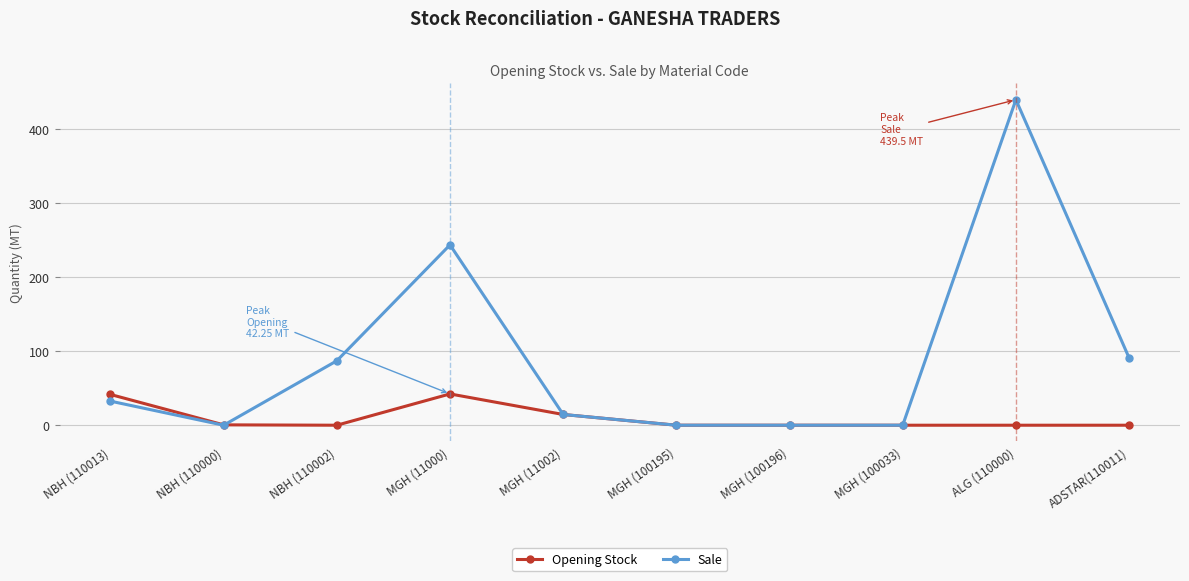

Where is the first local maximum for Sale?

MGH (11000)